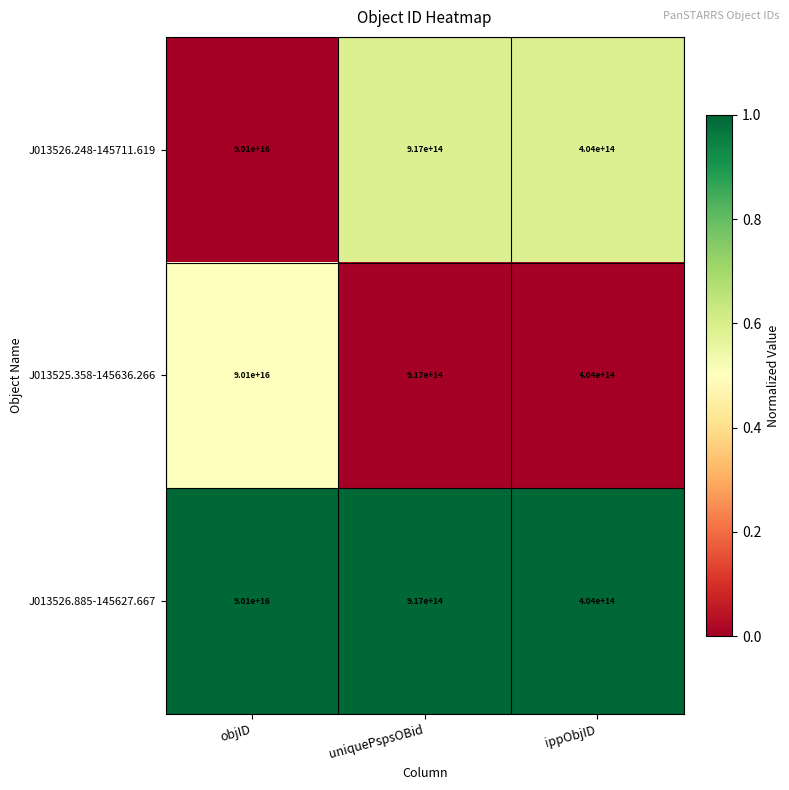

Rank the categories by J013526.248-145711.619 value from highest to lowest.

objID, uniquePspsOBid, ippObjID